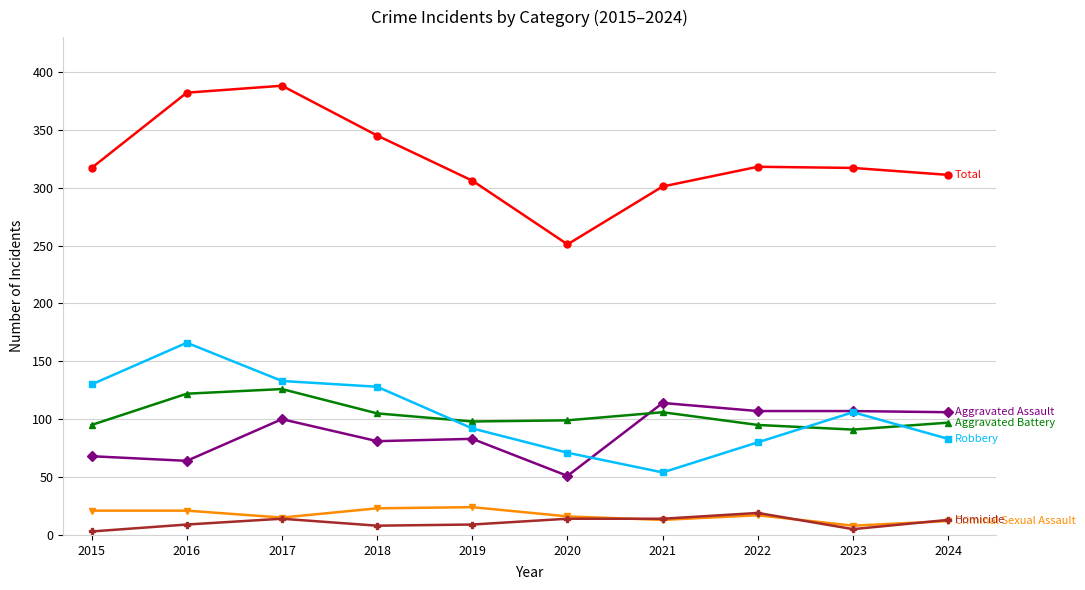

What is the difference between the highest and lowest values at 2021?

288